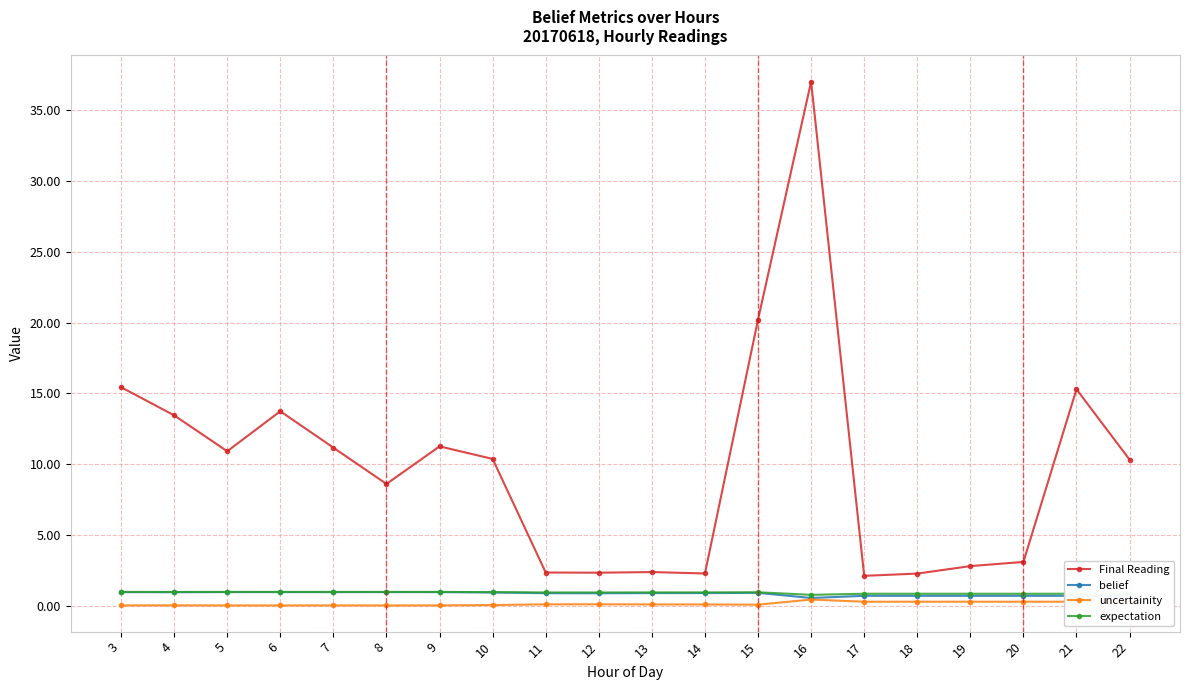

Between 11 and 22, which series saw the biggest shift?

Final Reading